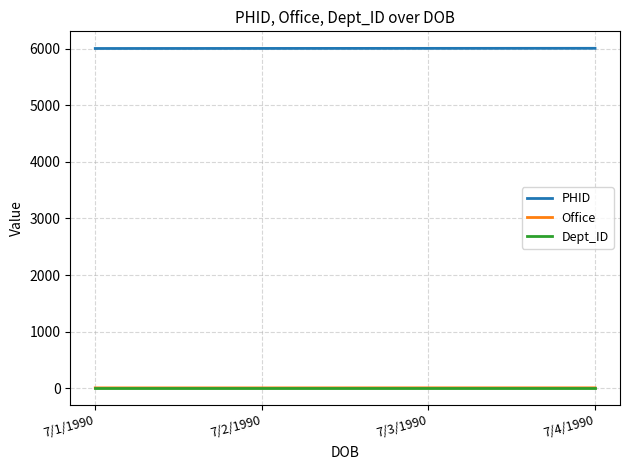

Is it true that PHID equals 6003 at 7/3/1990?

True